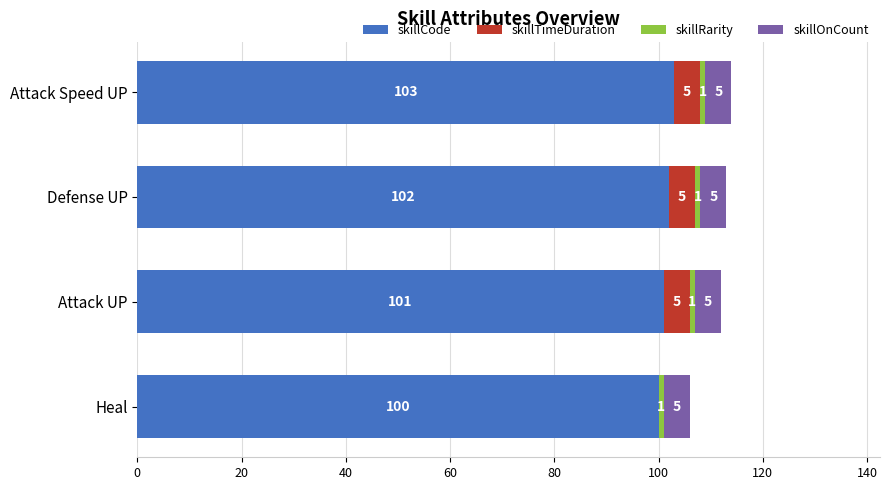

At which label is skillCode closest to 101?

Attack UP